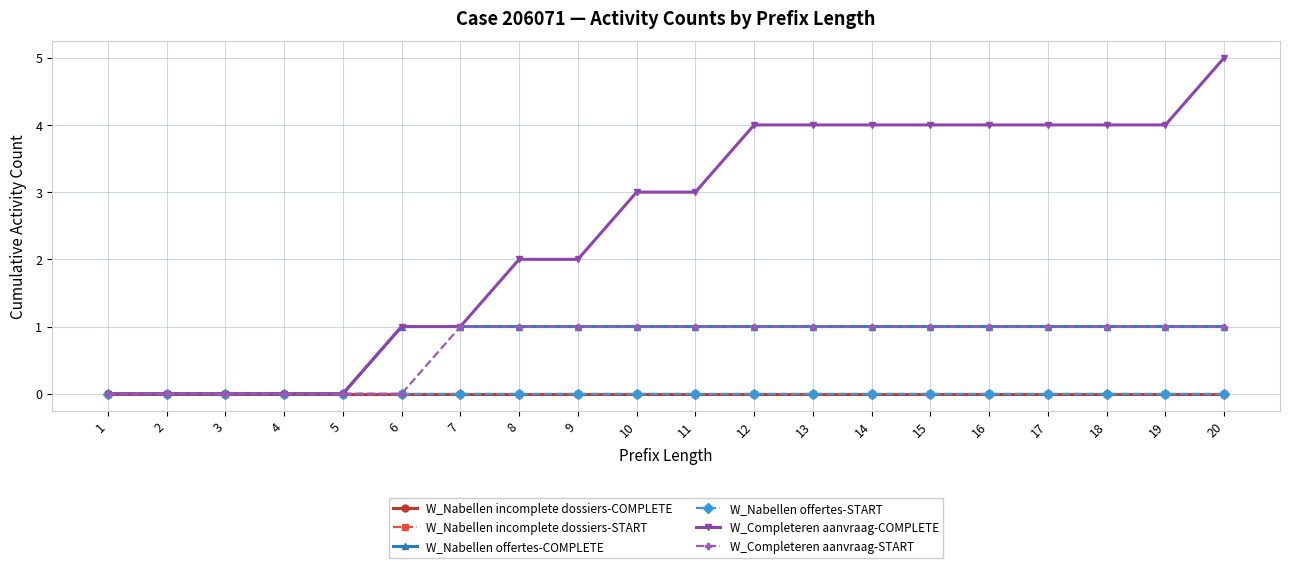

Which series changed the most between 8 and 19?

W_Completeren aanvraag-COMPLETE